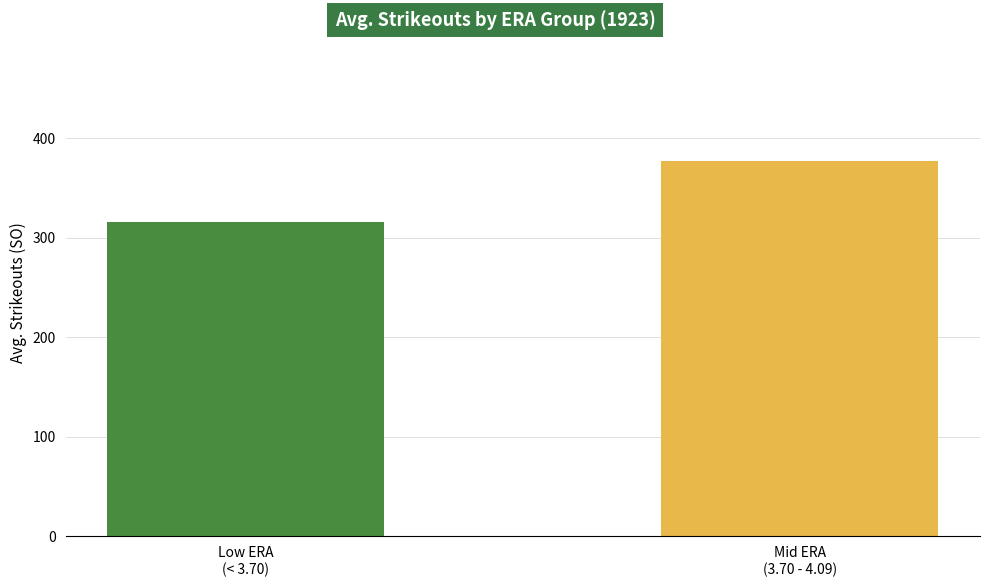

What is the sum of all values?

692.8